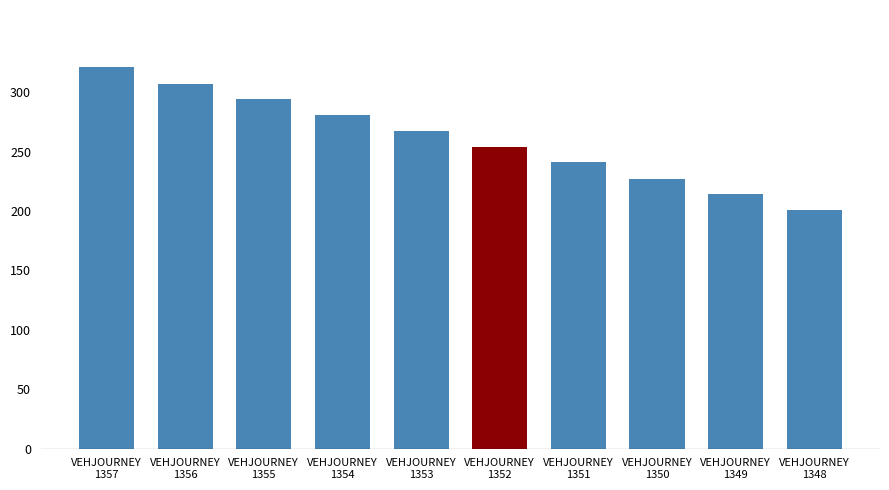

List the labels in order of value, largest first.

VEHJOURNEY
1357, VEHJOURNEY
1356, VEHJOURNEY
1355, VEHJOURNEY
1354, VEHJOURNEY
1353, VEHJOURNEY
1352, VEHJOURNEY
1351, VEHJOURNEY
1350, VEHJOURNEY
1349, VEHJOURNEY
1348